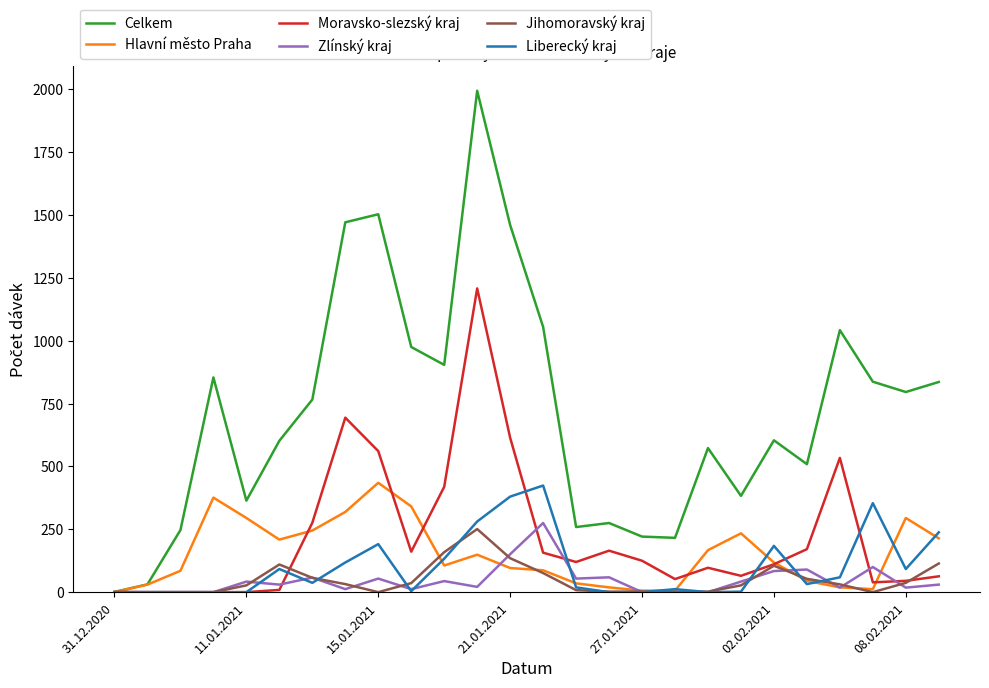

Does the chart have visible grid lines?

No